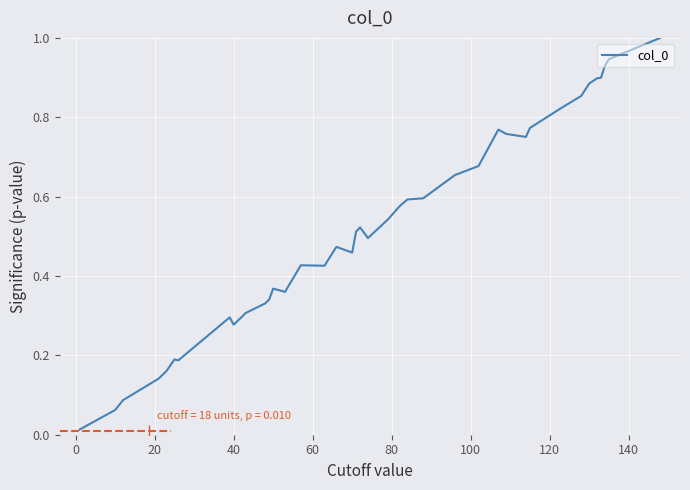

What is the difference between the maximum and minimum values?

1.0